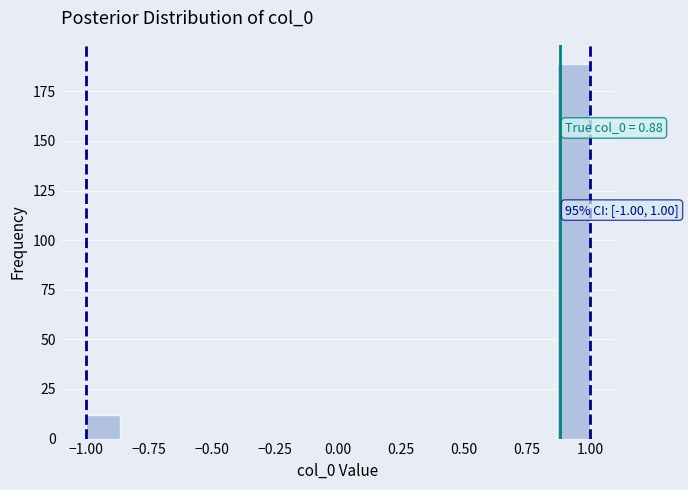

Around what value on the x-axis is the tallest bar? Give the approximate position of its centre, as read against the axis.

0.95